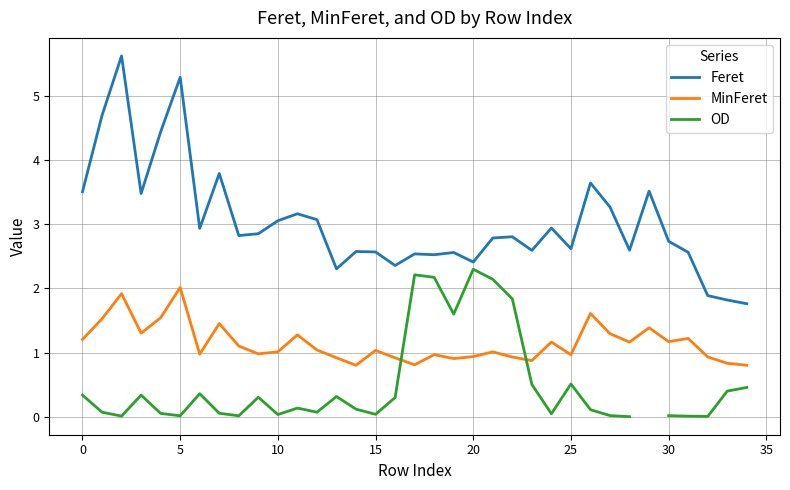

What is the highest value of the Feret series?

5.6